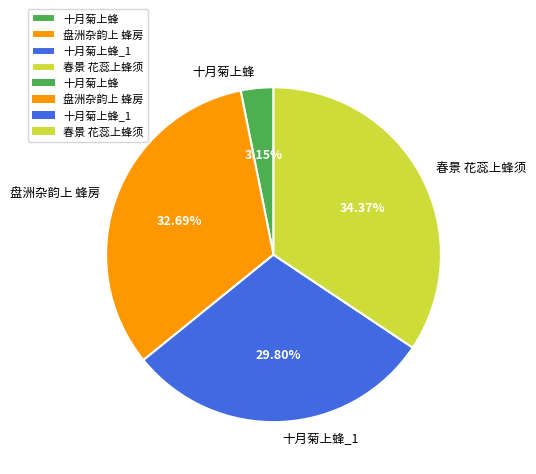

Which category has the biggest portion of the pie?

春景 花蕊上蜂须